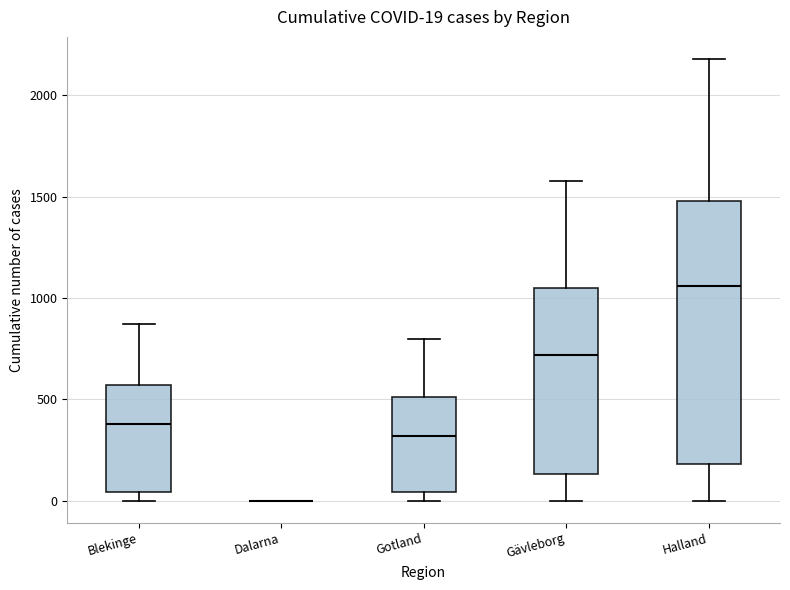

Which box is the tallest, from its lower edge to its upper edge?

Halland